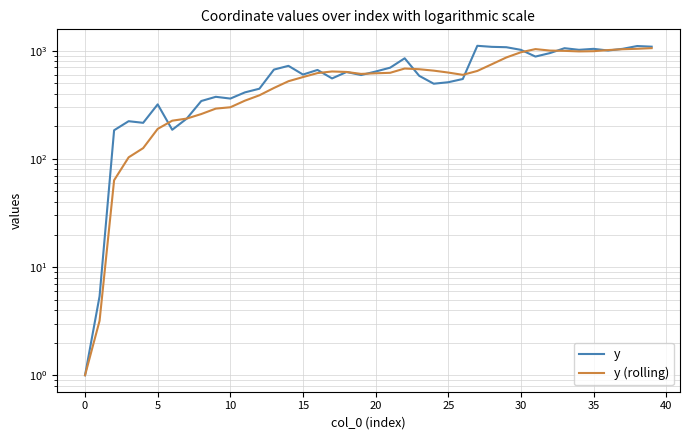

Which has a higher value, 5 or 23?

23